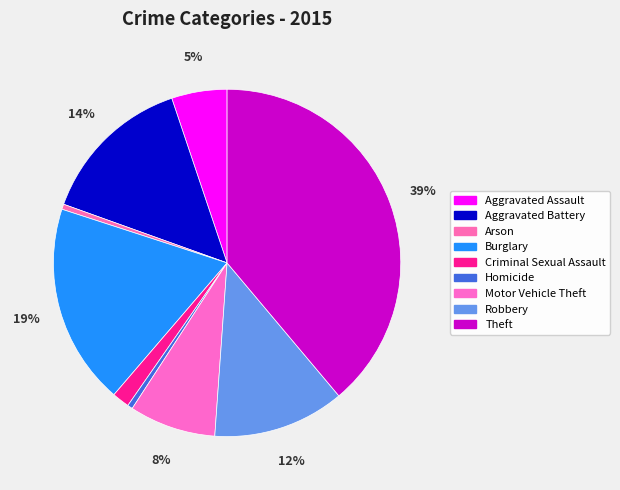

How many slices are in this pie chart?

9